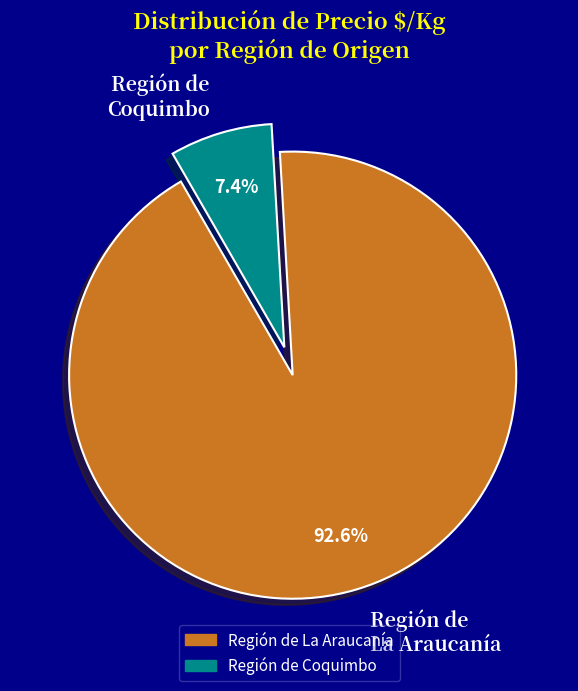

Does any single category account for the majority?

Yes